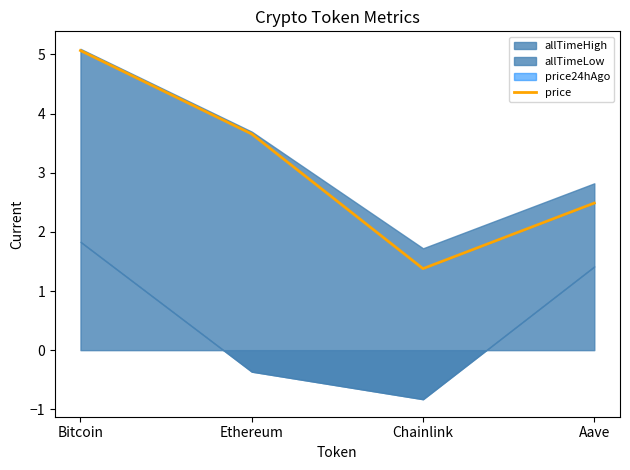

Reading right to left, list all the values displayed in this chart.

Aave=2.5	Chainlink=1.4	Ethereum=3.7	Bitcoin=5.1